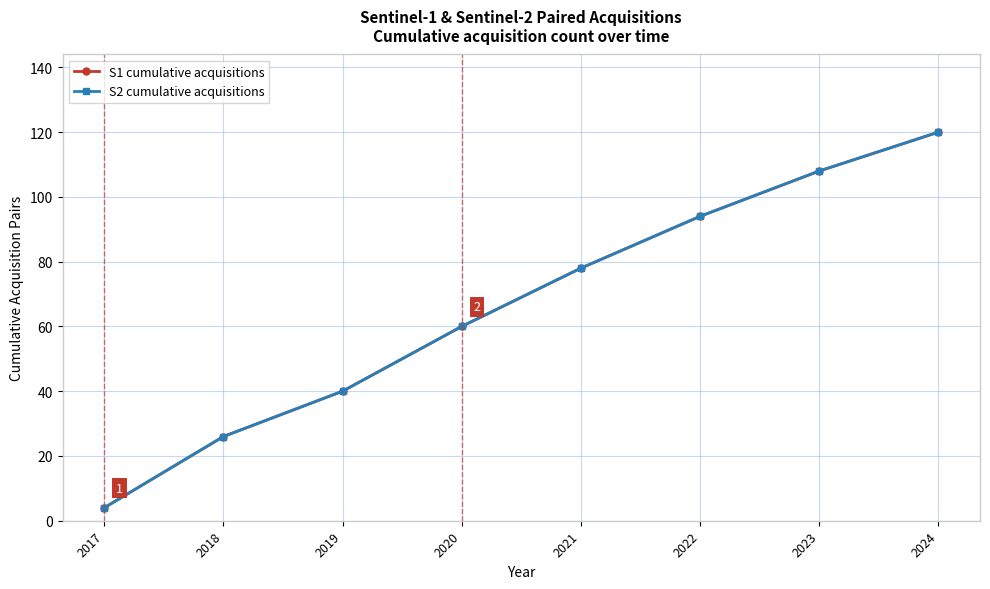

Is this an area chart (filled region under the line)?

No